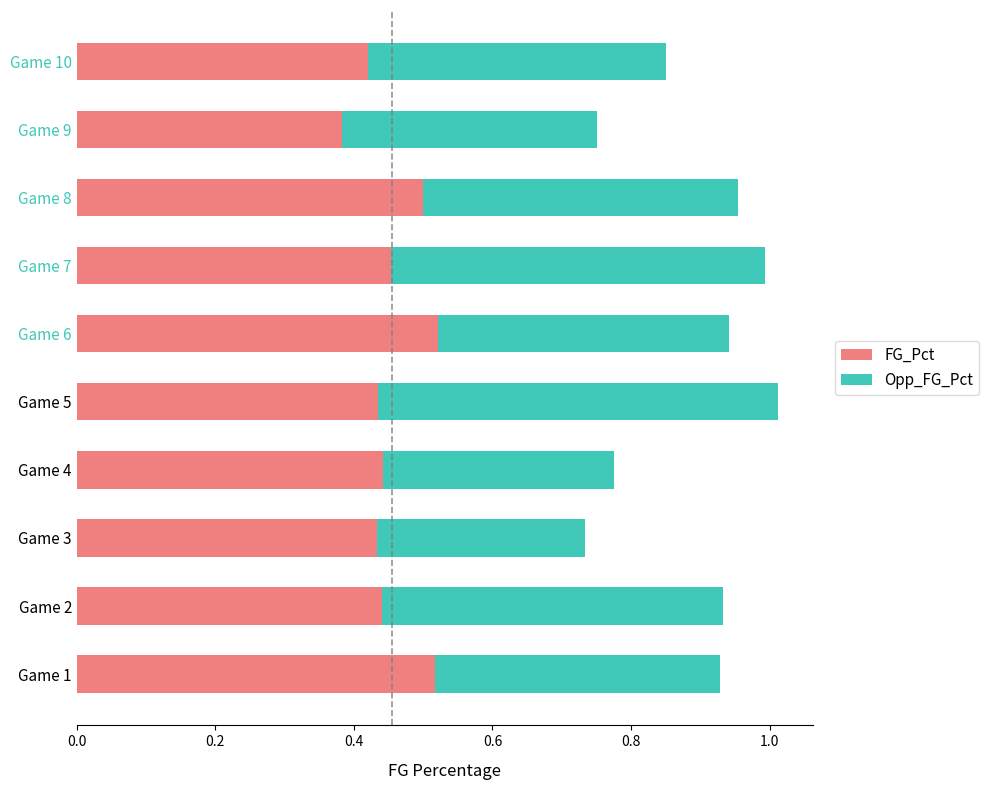

Is it true that FG_Pct equals 0.7 at Game 7?

False